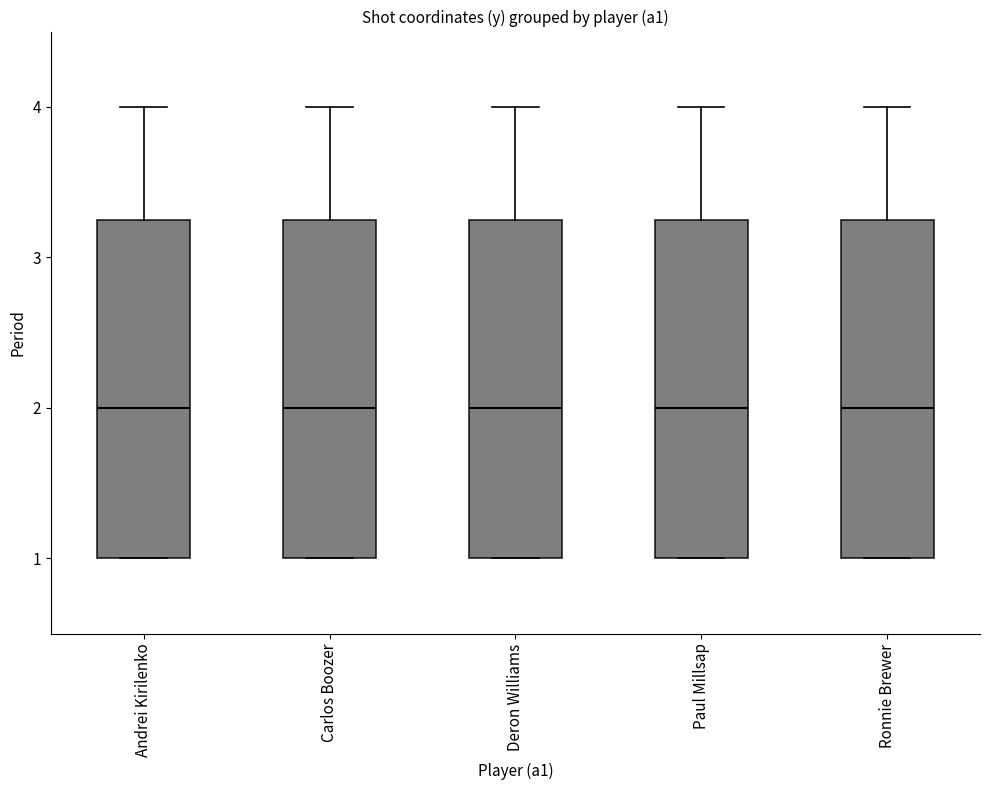

Reading left to right, transcribe this box plot: for each box, give where its median line is, the range the box spans, and where its two whiskers end, as read against the y-axis. The values are not printed on the chart, so give them approximately, as read against the axis.

Andrei Kirilenko: median 2.0, box 1.0 to 3.3, whiskers 1.0 to 4.0
Carlos Boozer: median 2.0, box 1.0 to 3.3, whiskers 1.0 to 4.0
Deron Williams: median 2.0, box 1.0 to 3.3, whiskers 1.0 to 4.0
Paul Millsap: median 2.0, box 1.0 to 3.3, whiskers 1.0 to 4.0
Ronnie Brewer: median 2.0, box 1.0 to 3.3, whiskers 1.0 to 4.0